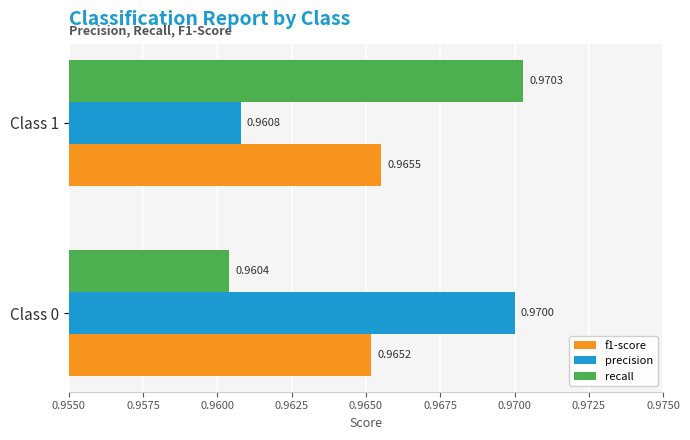

Which series changed the most between Class 0 and Class 1?

recall